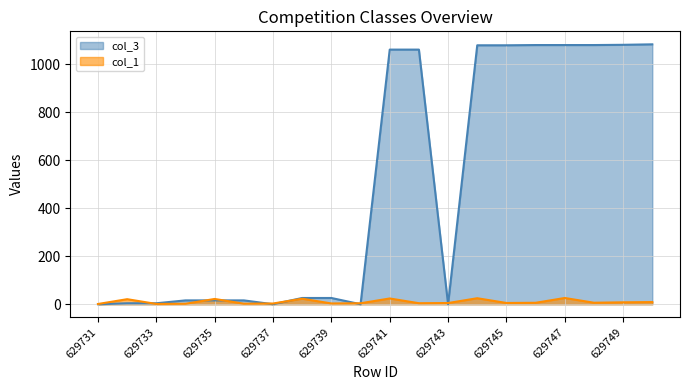

What is the maximum value shown in the chart?

1083.0